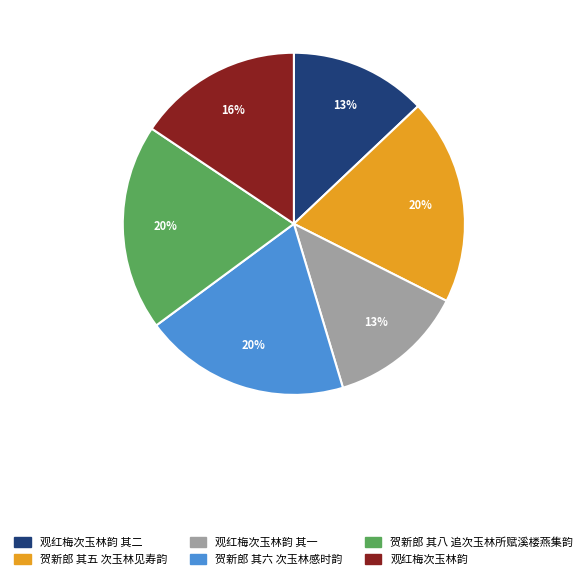

Does any single category account for the majority?

No